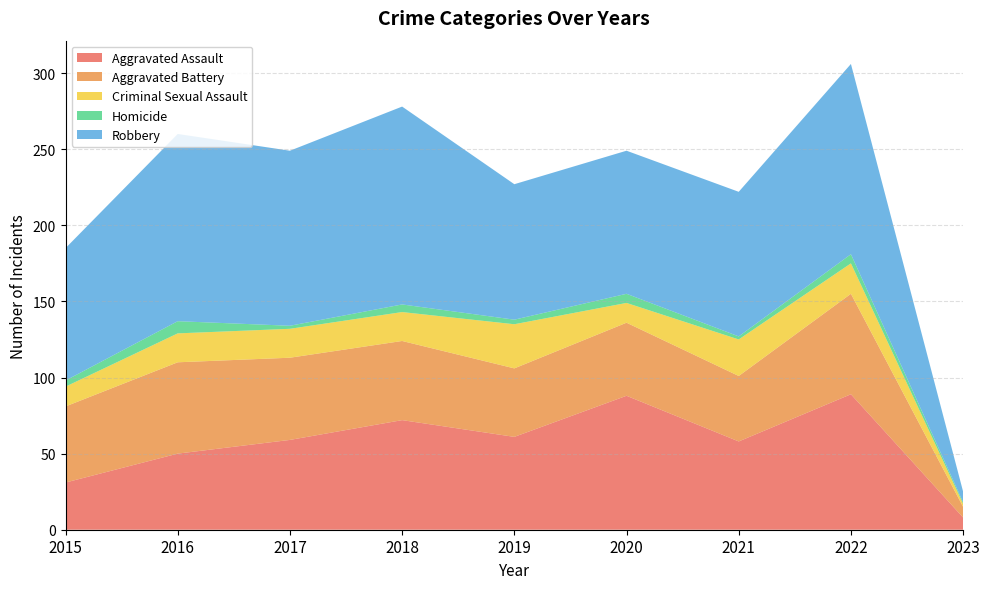

Reading left to right, extract all data points from this chart.

Aggravated Assault: 2015=31	2016=50	2017=59	2018=72	2019=61	2020=88	2021=58	2022=89	2023=8
Aggravated Battery: 2015=50	2016=60	2017=54	2018=52	2019=45	2020=48	2021=43	2022=66	2023=7
Criminal Sexual Assault: 2015=13	2016=19	2017=19	2018=19	2019=29	2020=13	2021=24	2022=20	2023=2
Homicide: 2015=4	2016=8	2017=2	2018=5	2019=3	2020=6	2021=2	2022=6	2023=1
Robbery: 2015=87	2016=123	2017=115	2018=130	2019=89	2020=94	2021=95	2022=125	2023=7